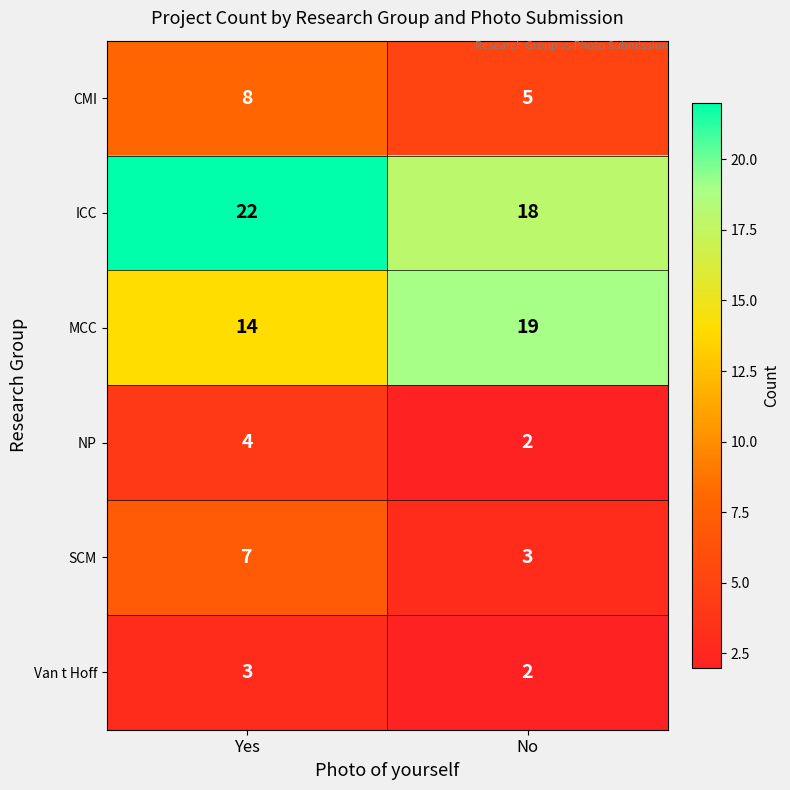

Rank the series by their maximum value, from lowest to highest.

Van t Hoff, NP, SCM, CMI, MCC, ICC